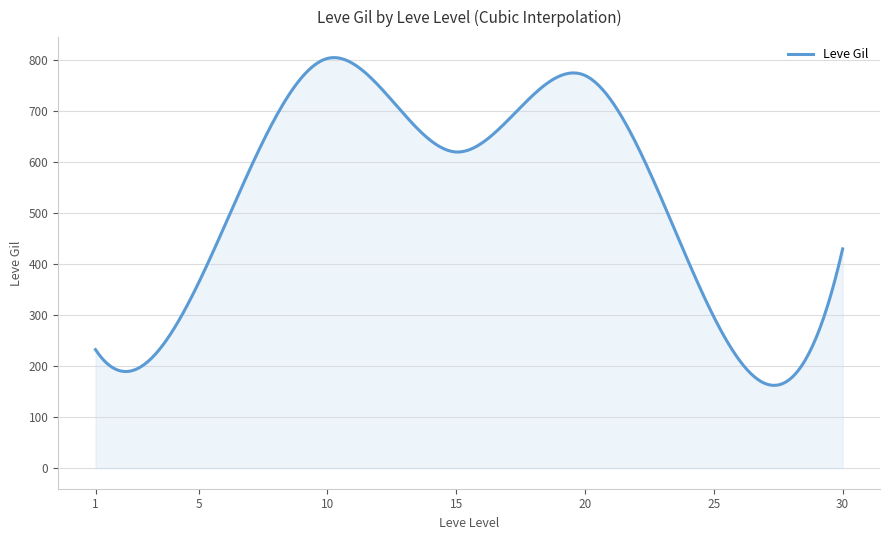

What is the smallest value displayed?

162.5